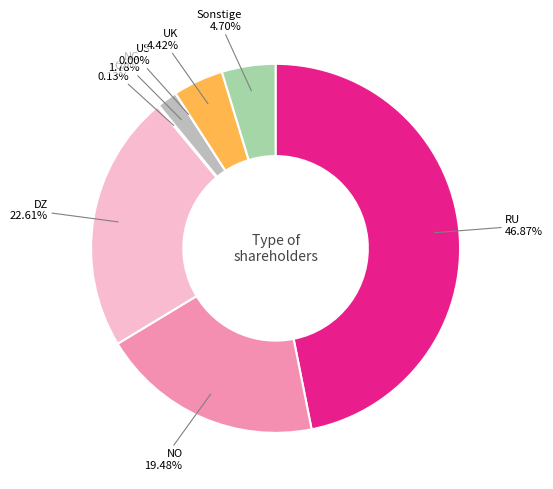

What percentage is the DZ slice, to the nearest percent?

23%